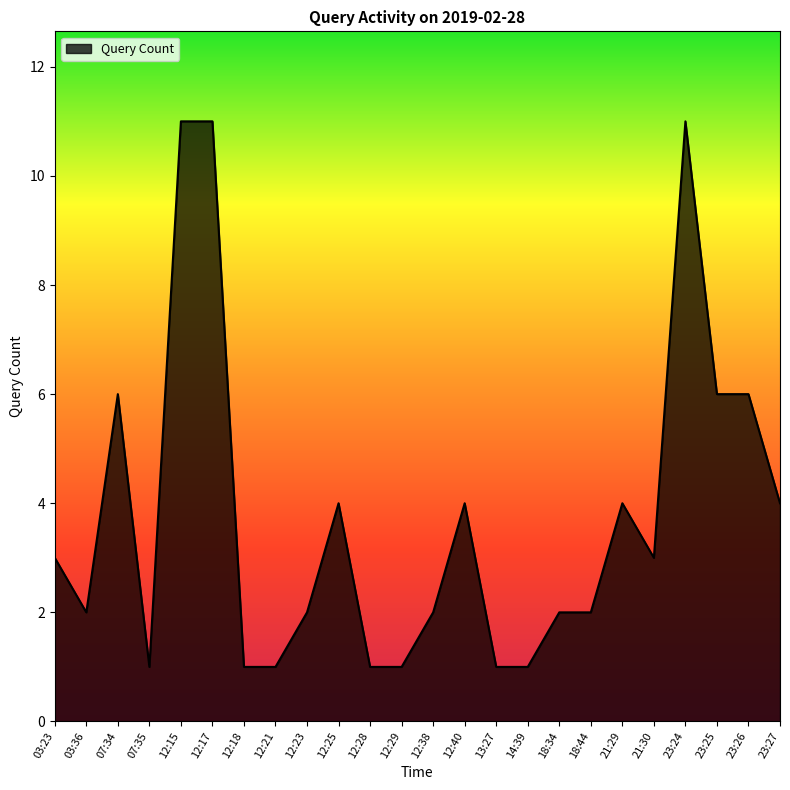

What is the difference between the values at 12:15 and 23:27?

7